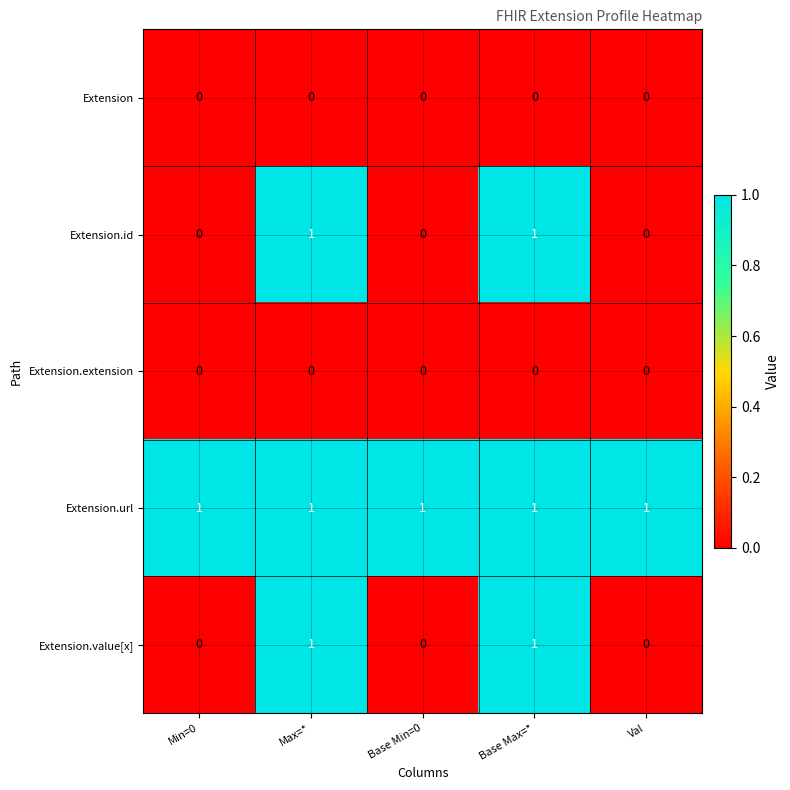

How many values in the Extension.value[x] series exceed 0?

2